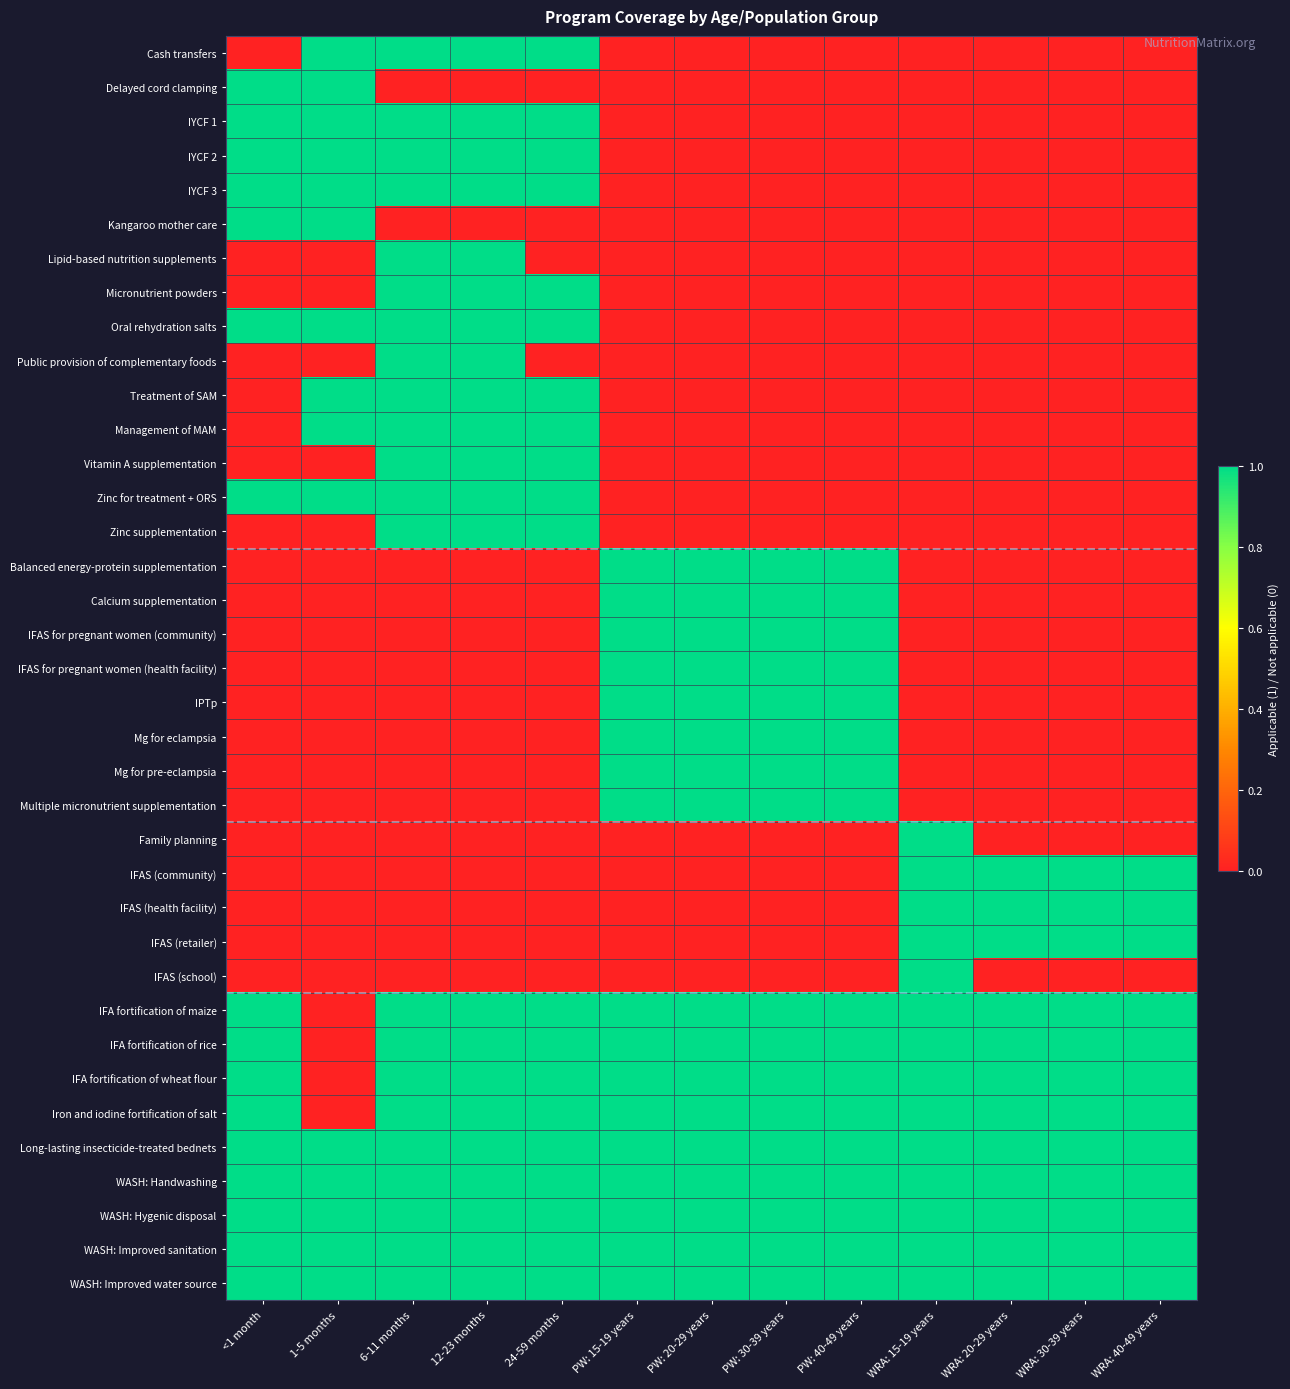

Which series has the largest range (max minus min)?

Cash transfers